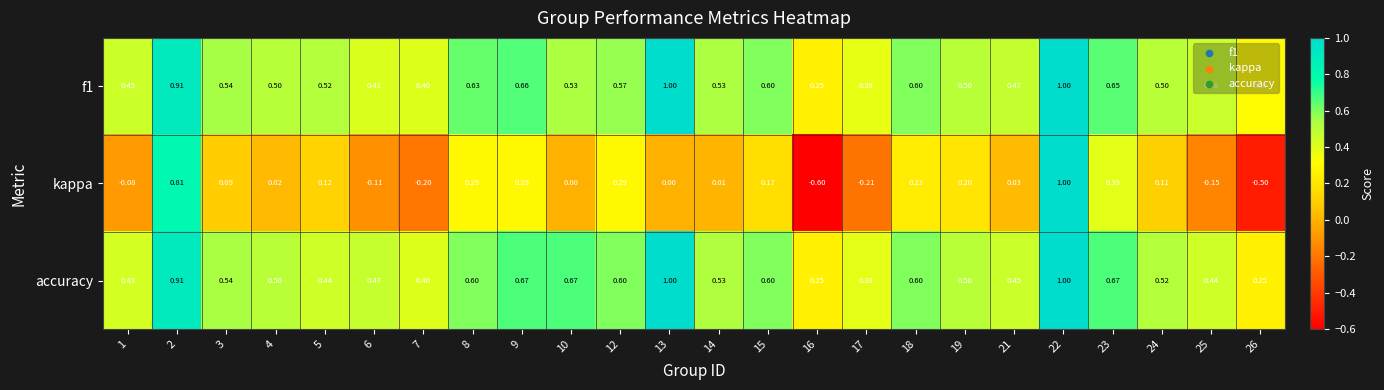

Between 2 and 25, which series saw the biggest shift?

kappa